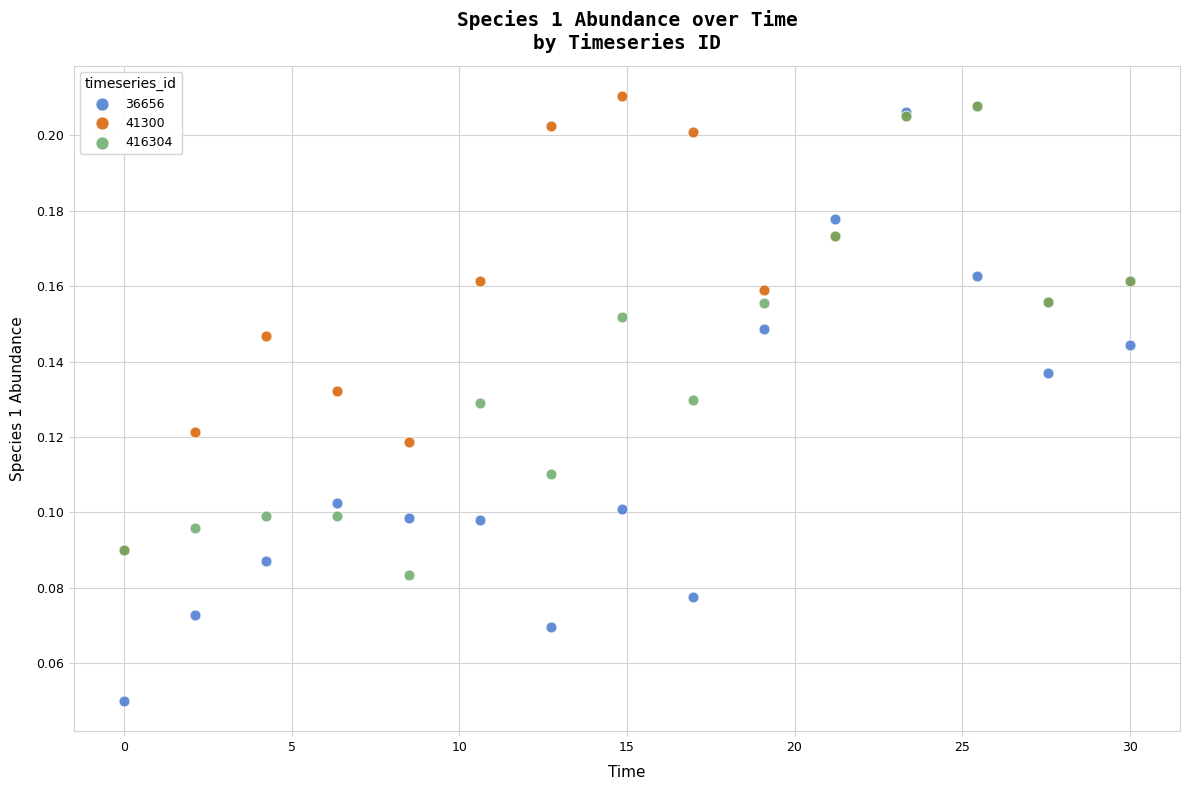

Which series reaches the maximum Y coordinate?

41300